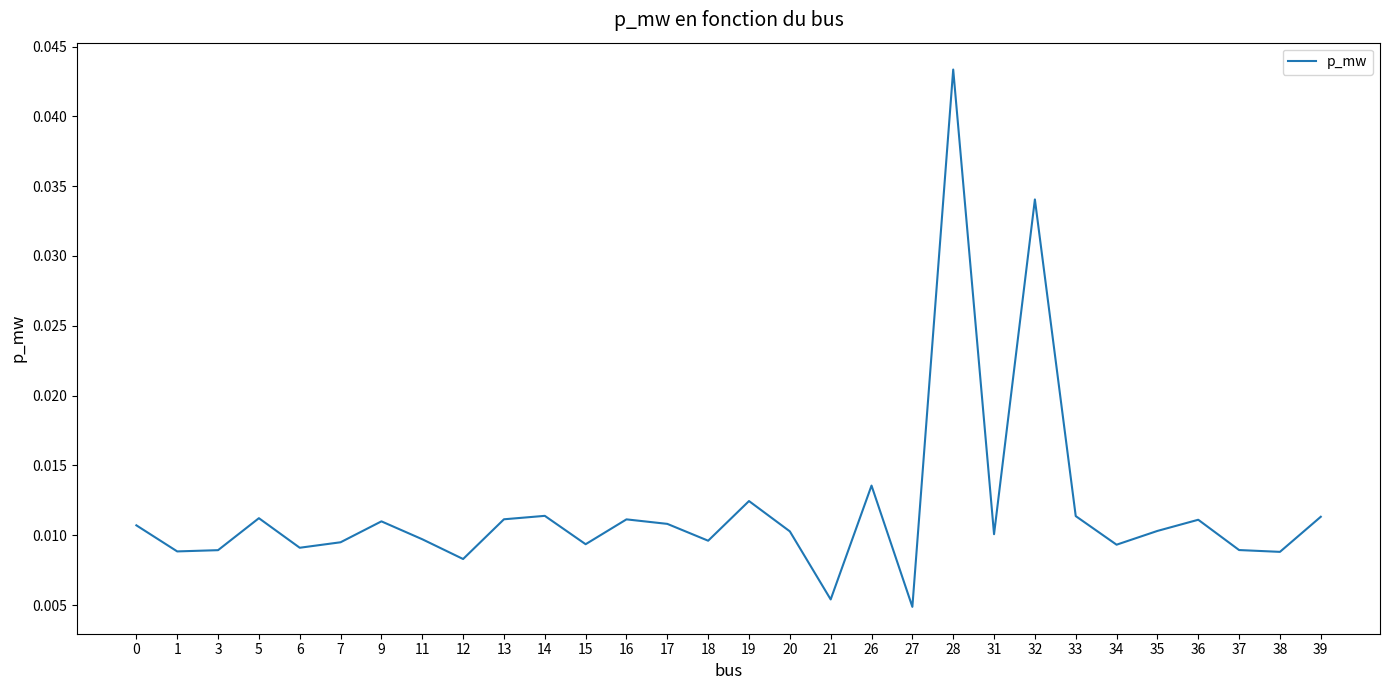

Which has a higher value, 36 or 1?

36